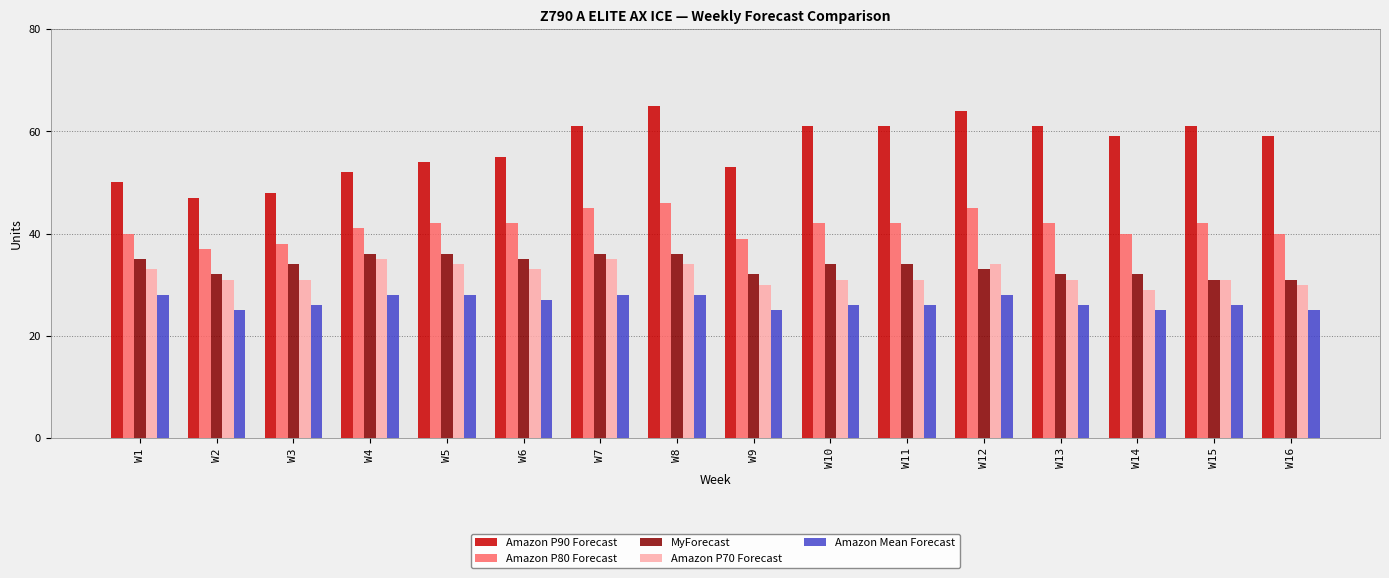

Reading left to right, what are all the values shown in this chart?

Amazon P90 Forecast: W1=50	W2=47	W3=48	W4=52	W5=54	W6=55	W7=61	W8=65	W9=53	W10=61	W11=61	W12=64	W13=61	W14=59	W15=61	W16=59
Amazon P80 Forecast: W1=40	W2=37	W3=38	W4=41	W5=42	W6=42	W7=45	W8=46	W9=39	W10=42	W11=42	W12=45	W13=42	W14=40	W15=42	W16=40
MyForecast: W1=35	W2=32	W3=34	W4=36	W5=36	W6=35	W7=36	W8=36	W9=32	W10=34	W11=34	W12=33	W13=32	W14=32	W15=31	W16=31
Amazon P70 Forecast: W1=33	W2=31	W3=31	W4=35	W5=34	W6=33	W7=35	W8=34	W9=30	W10=31	W11=31	W12=34	W13=31	W14=29	W15=31	W16=30
Amazon Mean Forecast: W1=28	W2=25	W3=26	W4=28	W5=28	W6=27	W7=28	W8=28	W9=25	W10=26	W11=26	W12=28	W13=26	W14=25	W15=26	W16=25